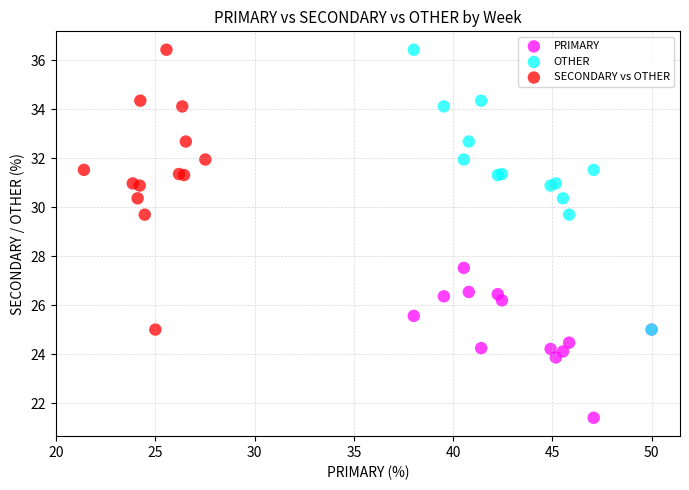

Which series reaches the minimum Y coordinate?

PRIMARY